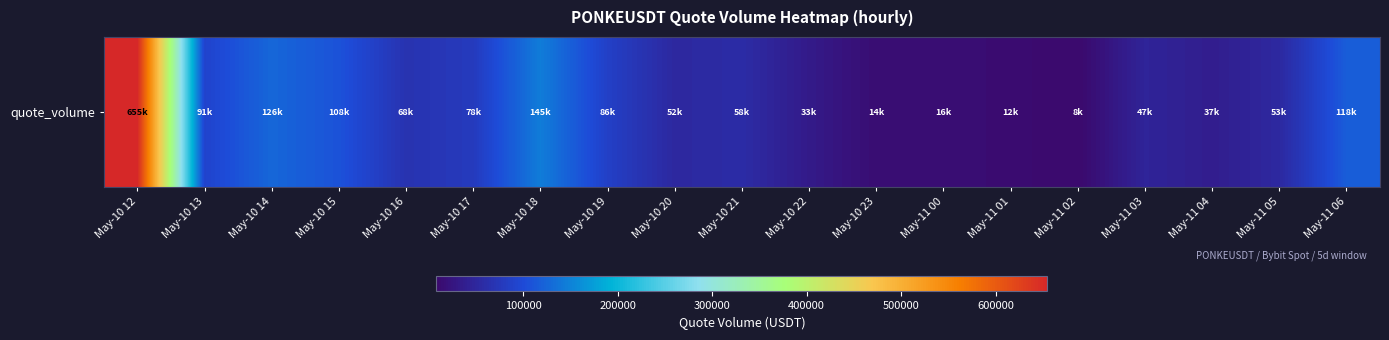

What is the smallest value displayed?

8355.0